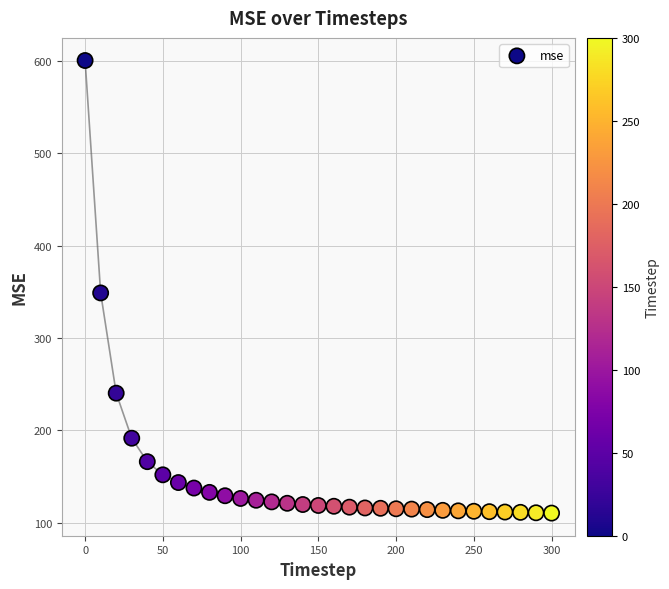

What is the range of Y values (max minus min)?

490.0